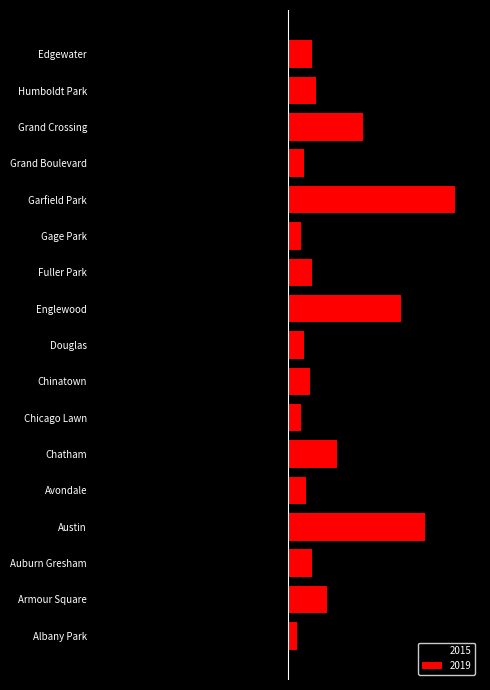

Is the value of 2019 at Chicago Lawn greater than the value of 2015 at Gage Park?

Yes